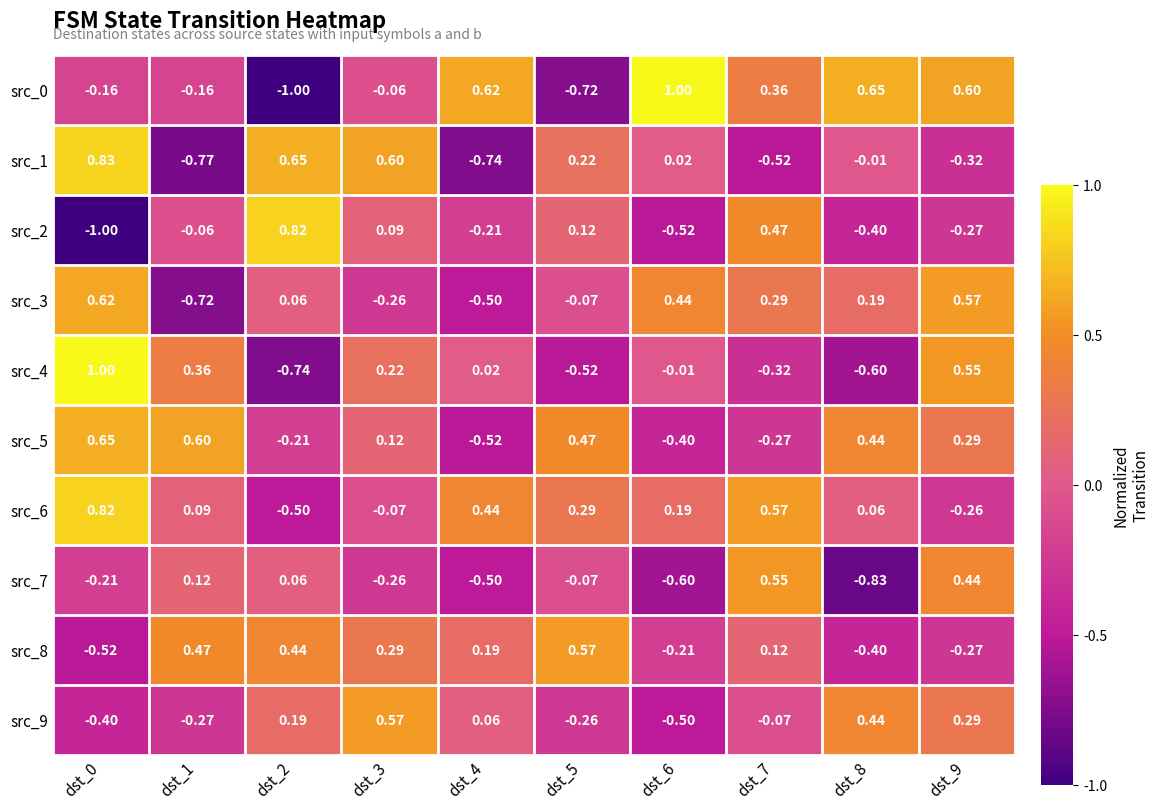

Which series has the largest total across all categories?

src_6